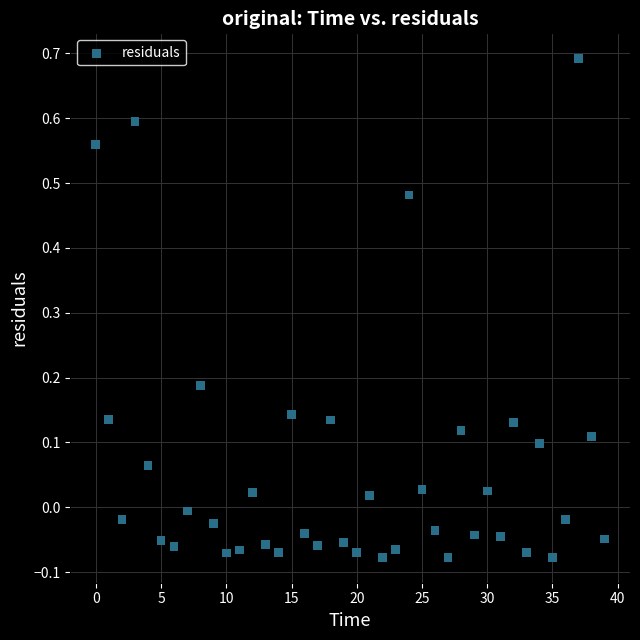

What is the range of Y values (max minus min)?

0.8